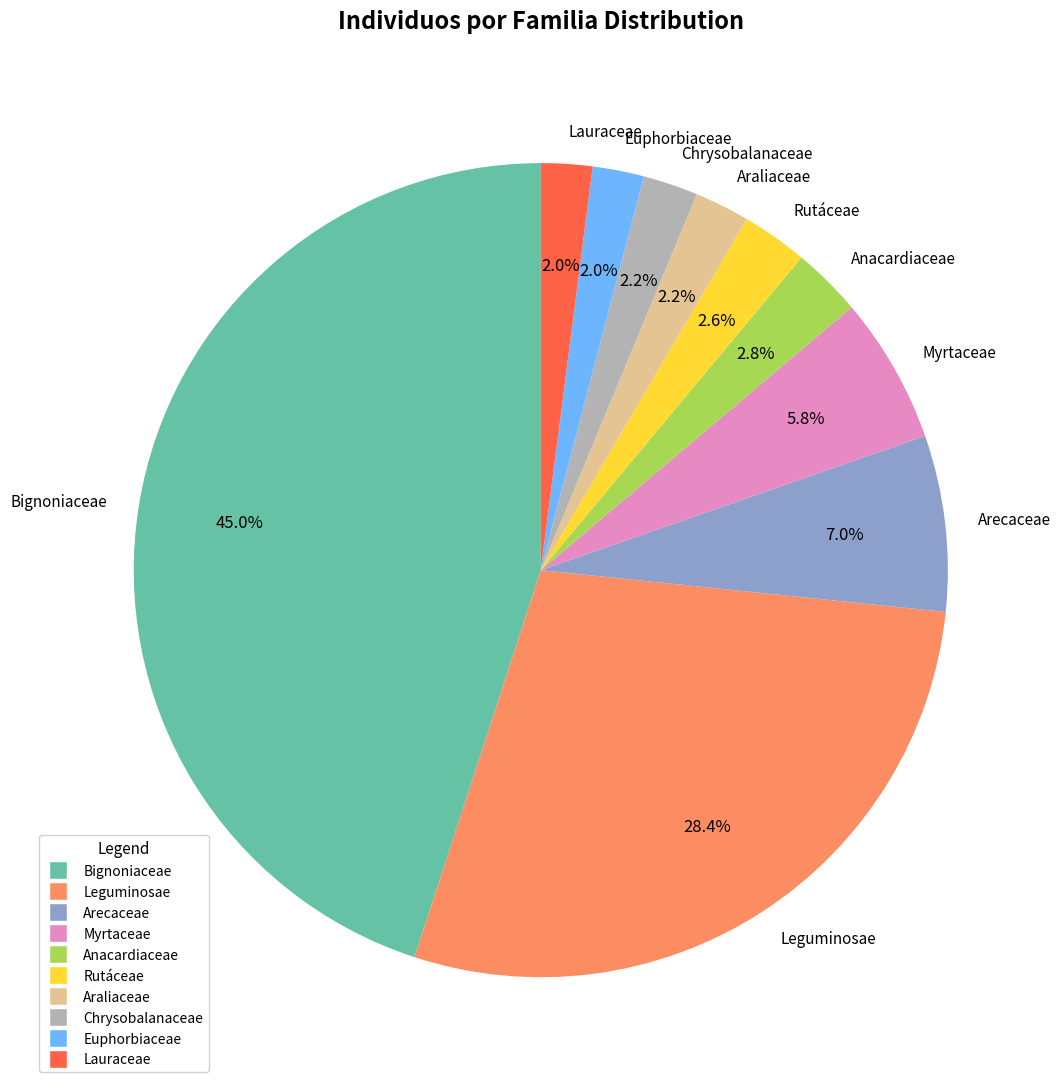

To the nearest percent, what is the average slice percentage?

10%